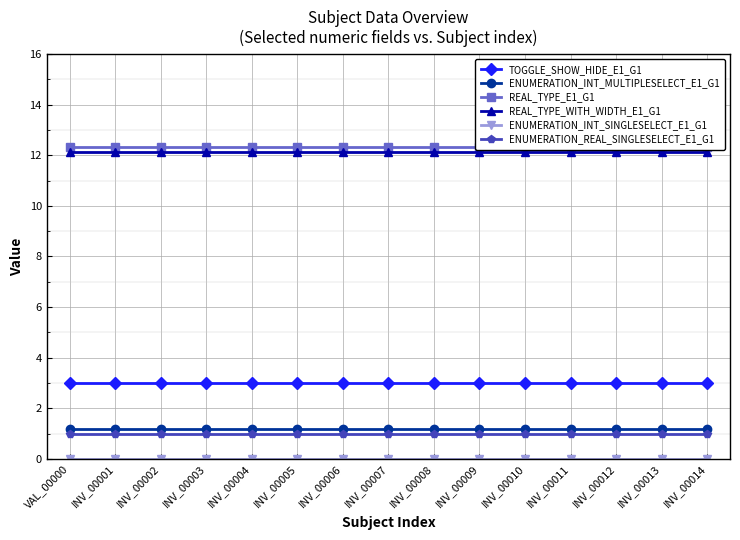

Is this an area chart (filled region under the line)?

No